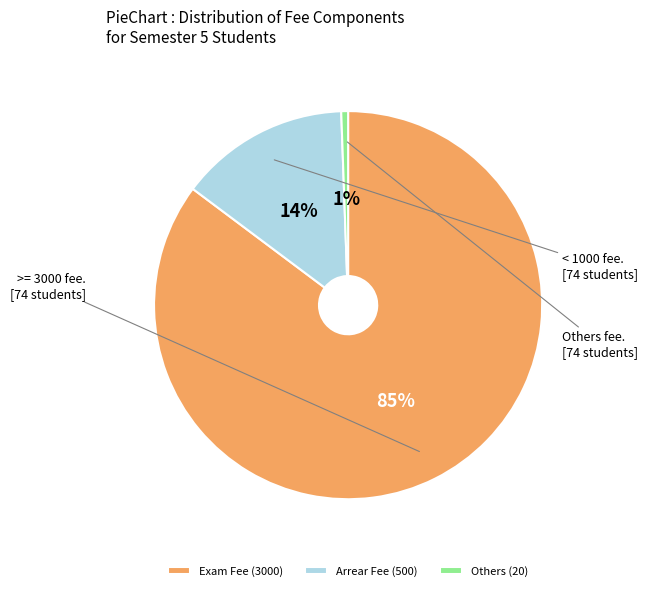

Which has a higher value, Exam Fee or Arrear Fee?

Exam Fee